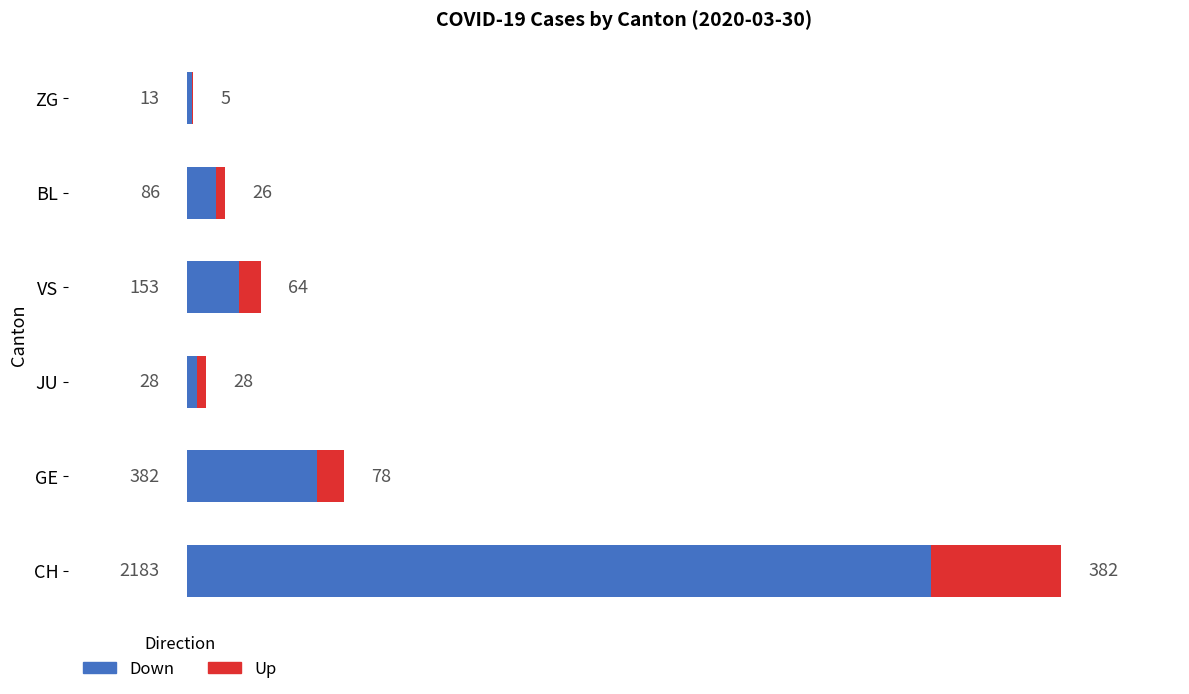

What is the maximum value for Down?

2183